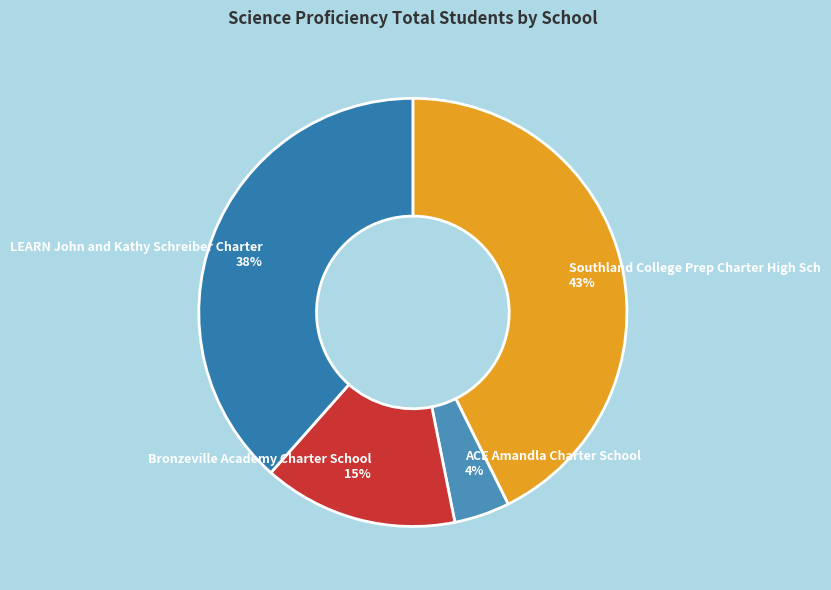

The Southland College Prep Charter High Sch slice represents 43% of the pie. True or false?

True